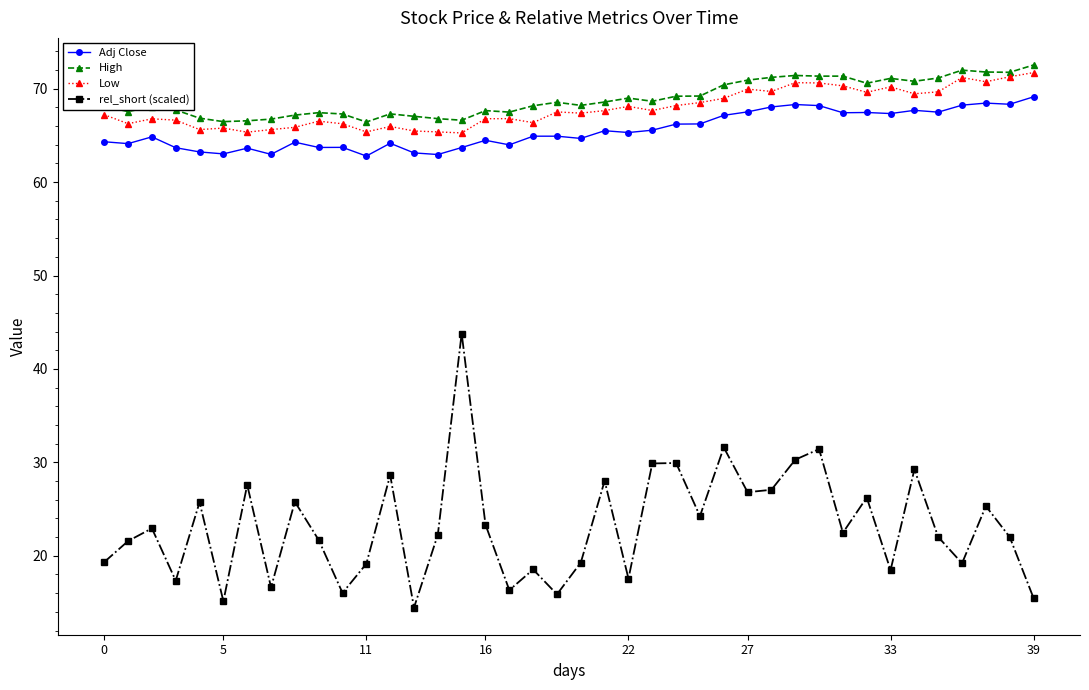

True or false: rel_short (scaled) and Low intersect in this chart.

False